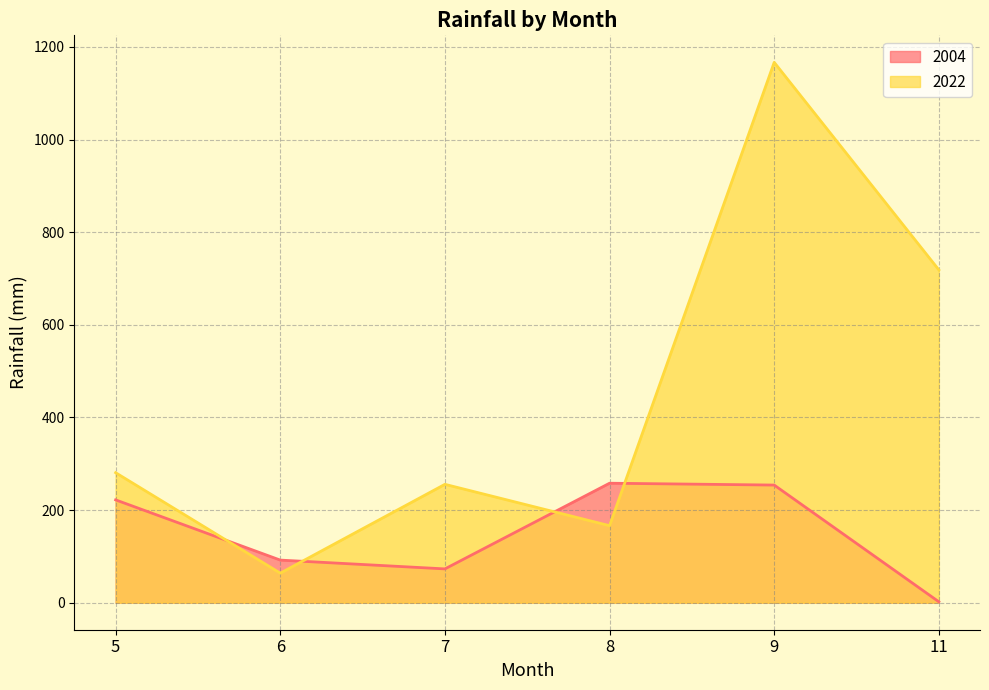

What is the highest value of the 2004 series?

258.0